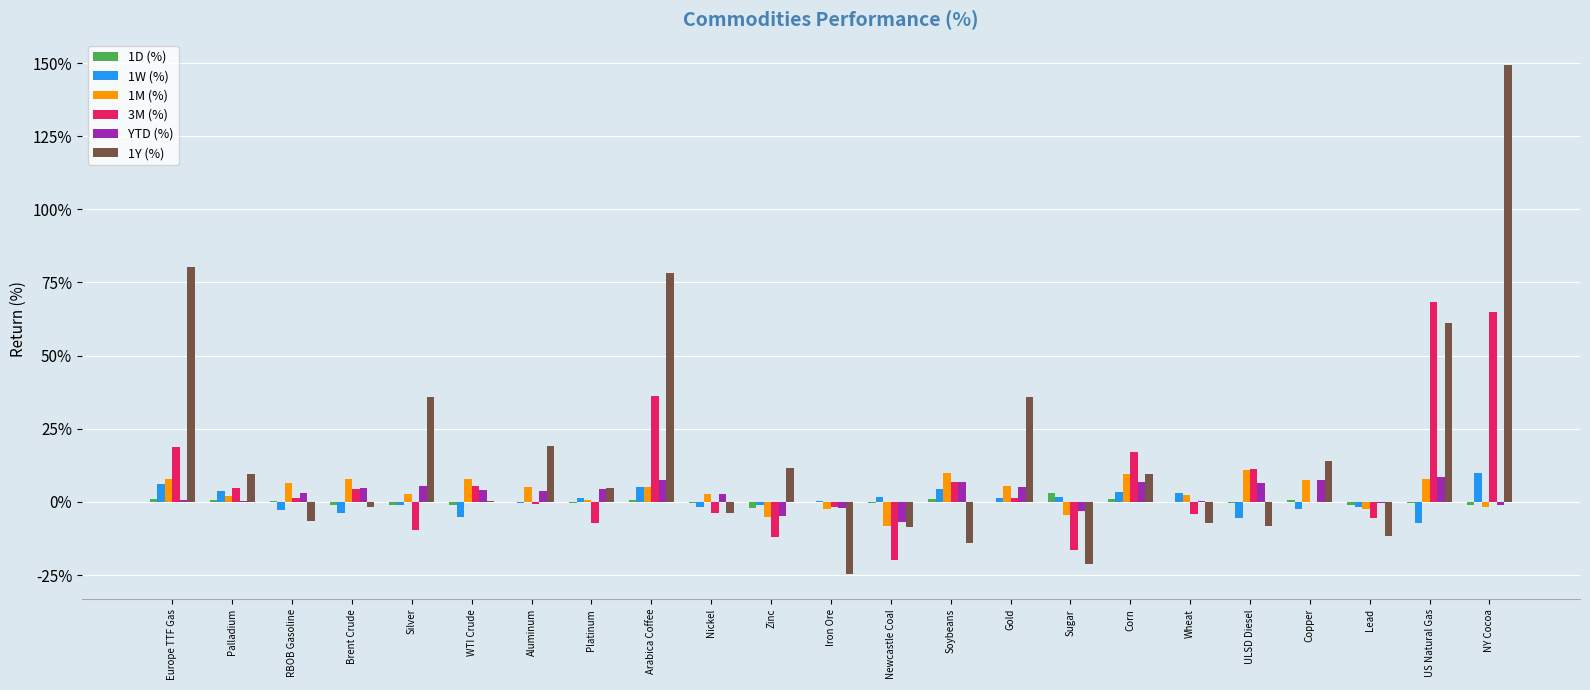

What is the label of the 2nd bar from the right?

US Natural Gas